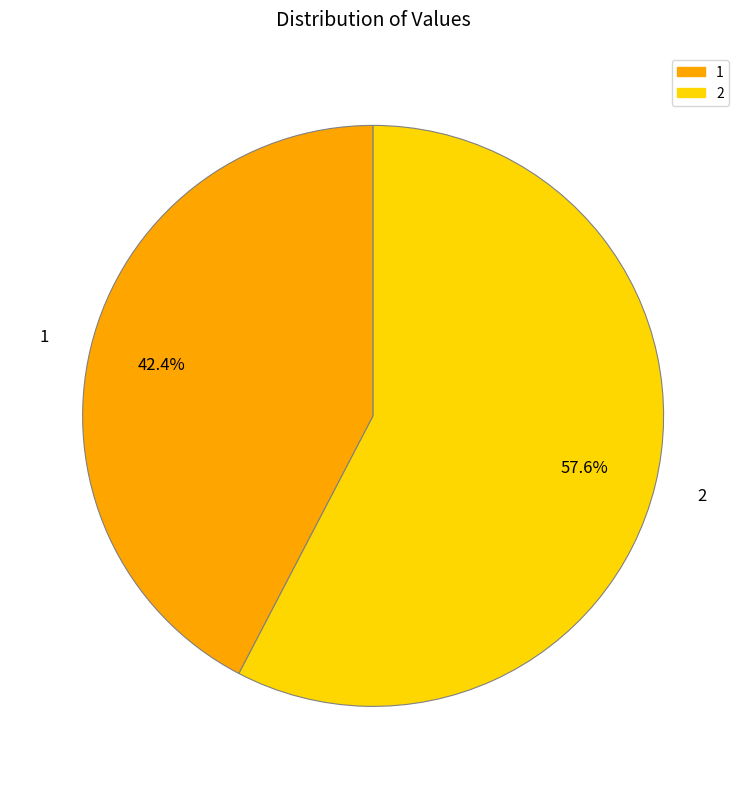

What percentage do 1 and 2 together represent?

100.0%